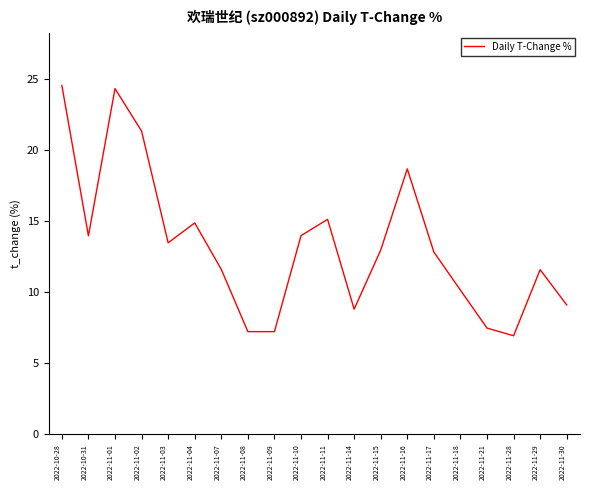

What is the difference between the maximum and minimum values?

17.6